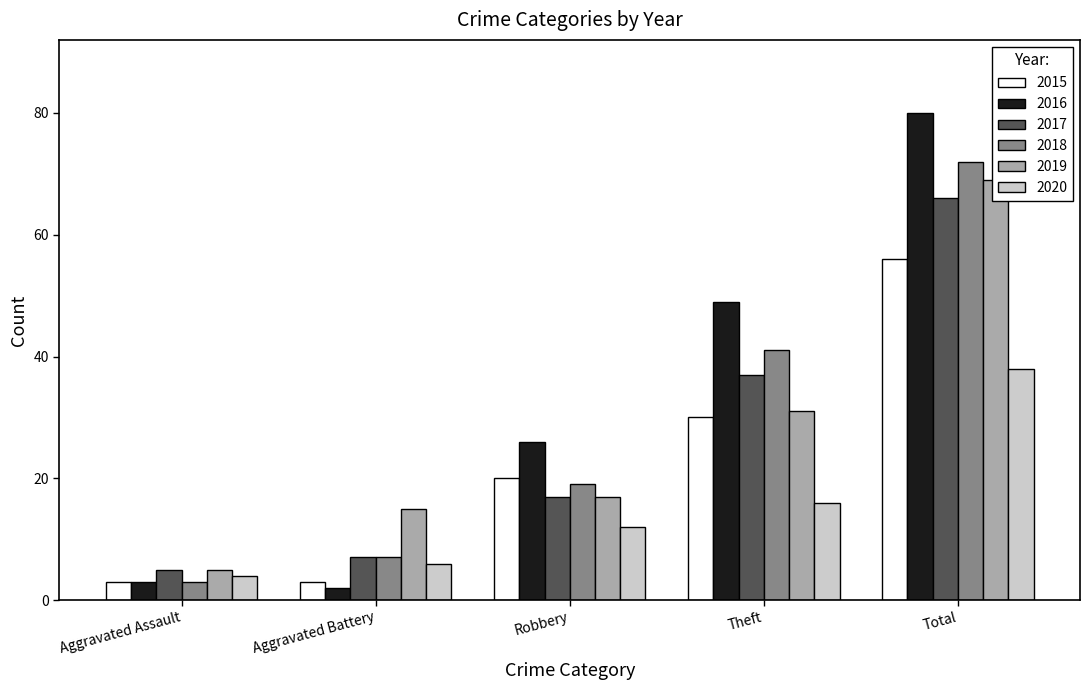

What is the value of the 2016 bar at the 2nd from the left?

2